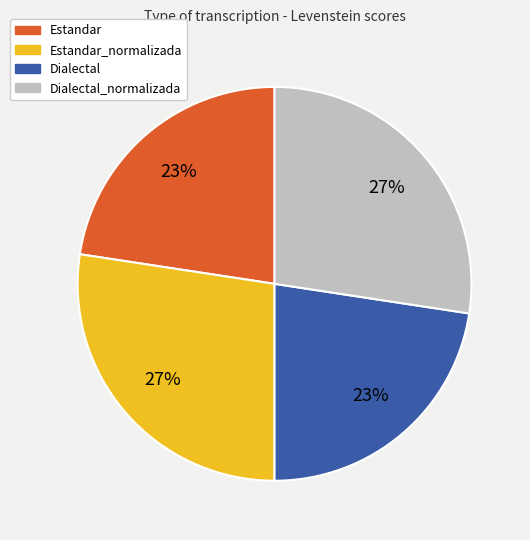

Is there a majority slice in this chart?

No